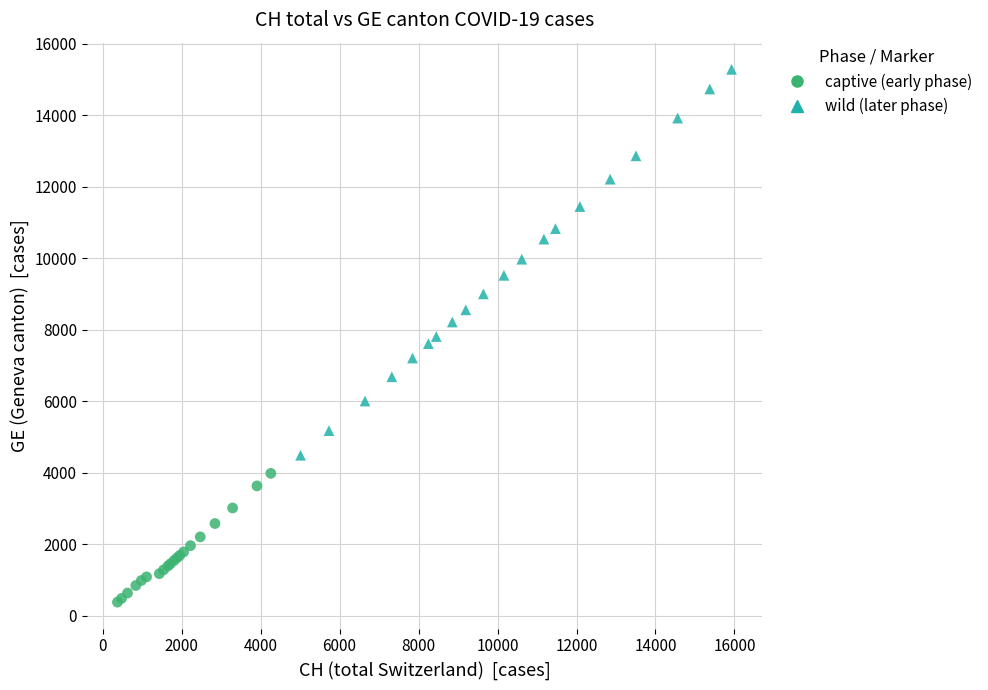

Which series has the widest spread of Y values?

wild (later phase)